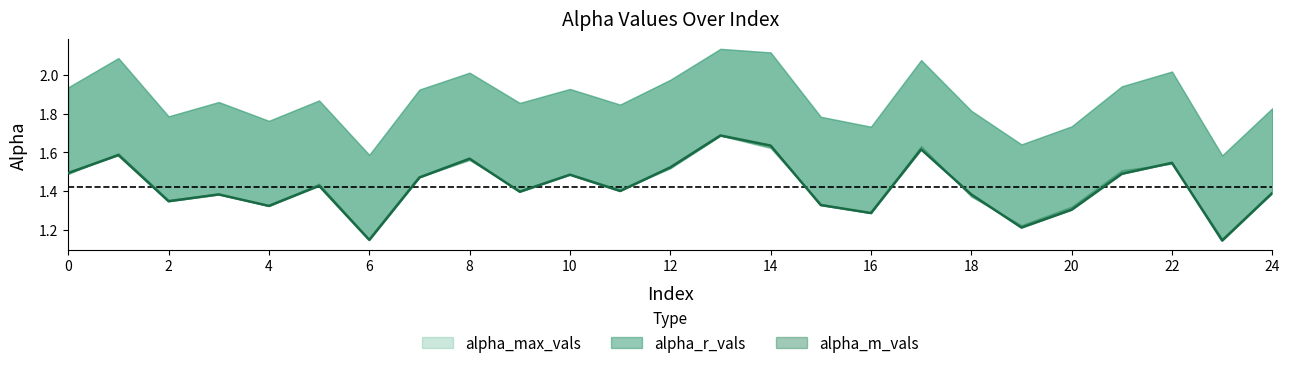

True or false: alpha_m_vals and alpha_max_vals intersect in this chart.

False